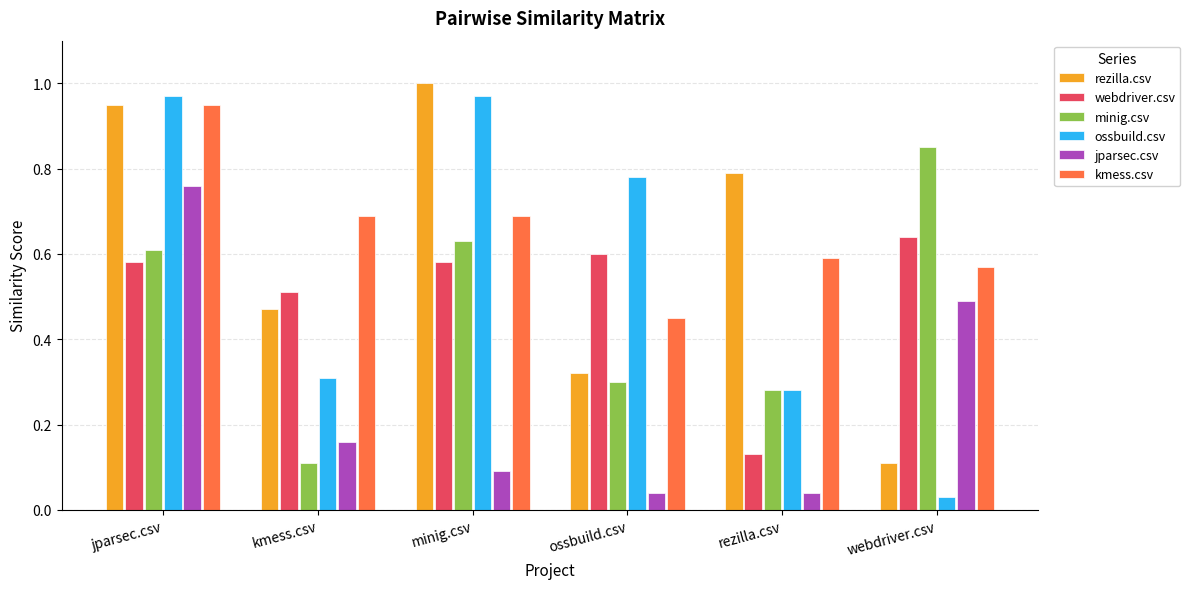

Which series has the largest range (max minus min)?

ossbuild.csv